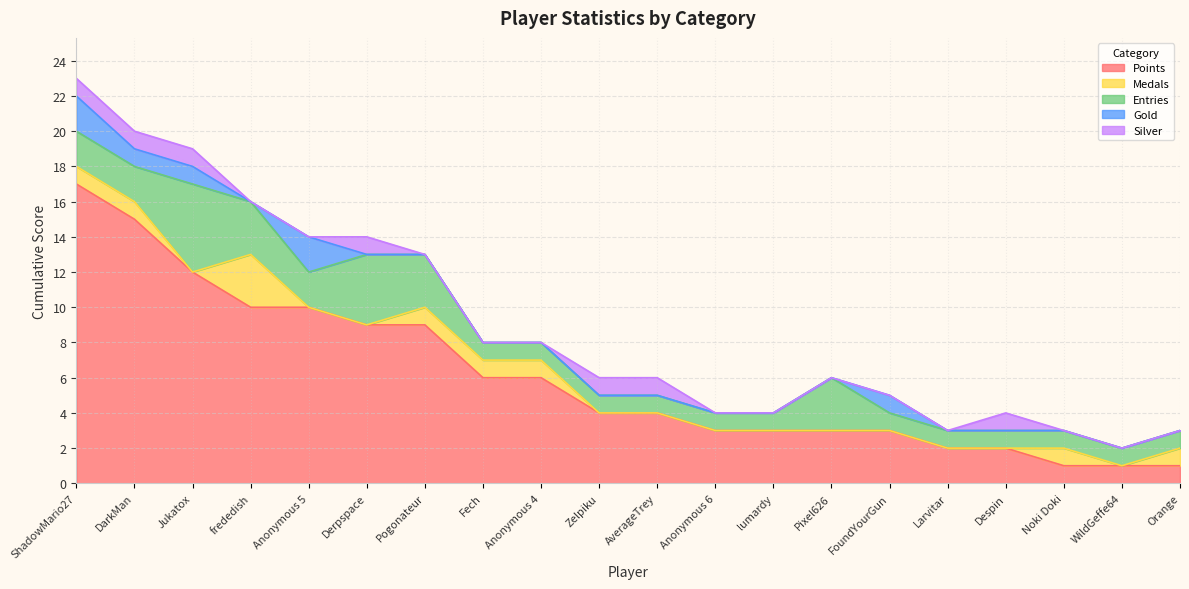

What is the label of the 20th point from the right?

ShadowMario27